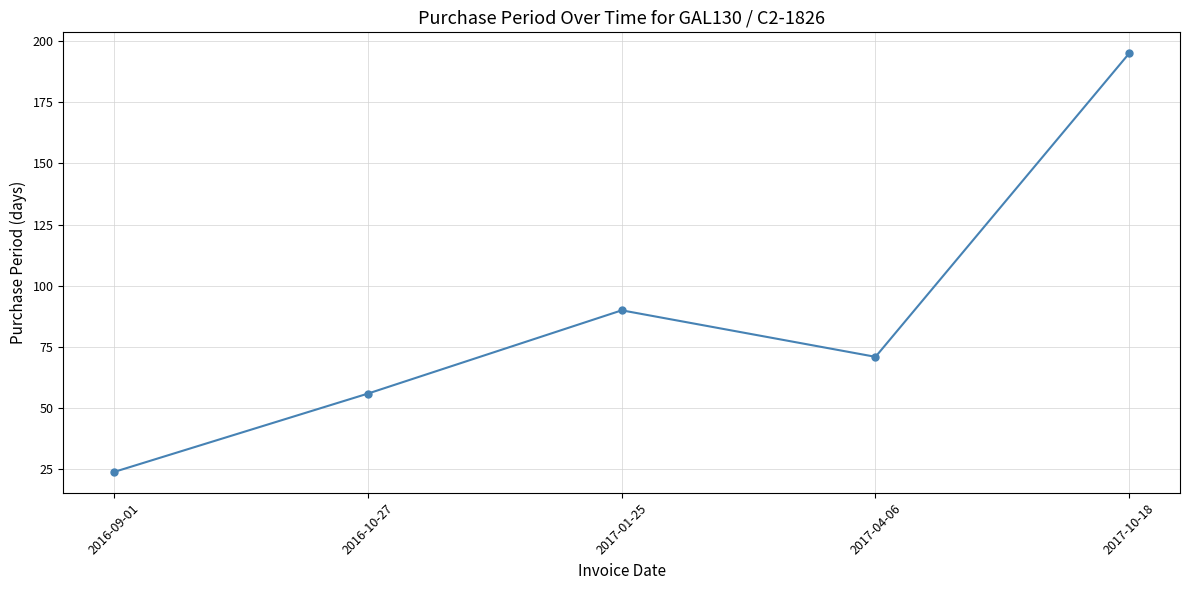

List the labels in order of value, smallest first.

2016-09-01, 2016-10-27, 2017-04-06, 2017-01-25, 2017-10-18